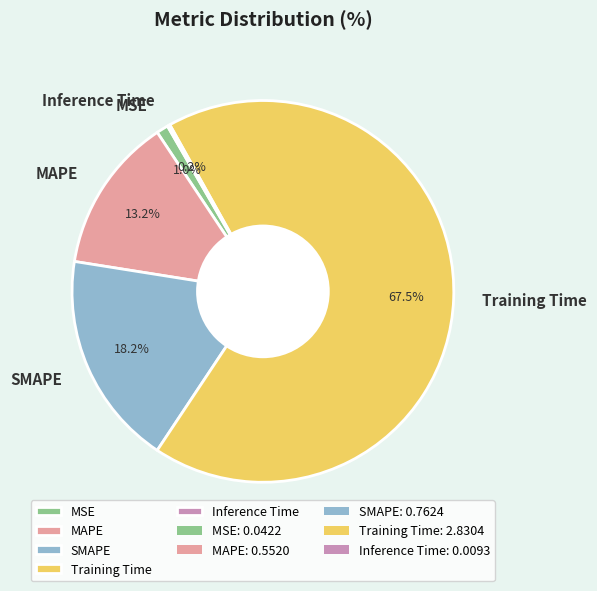

Is there any slice that represents more than half of the pie?

Yes